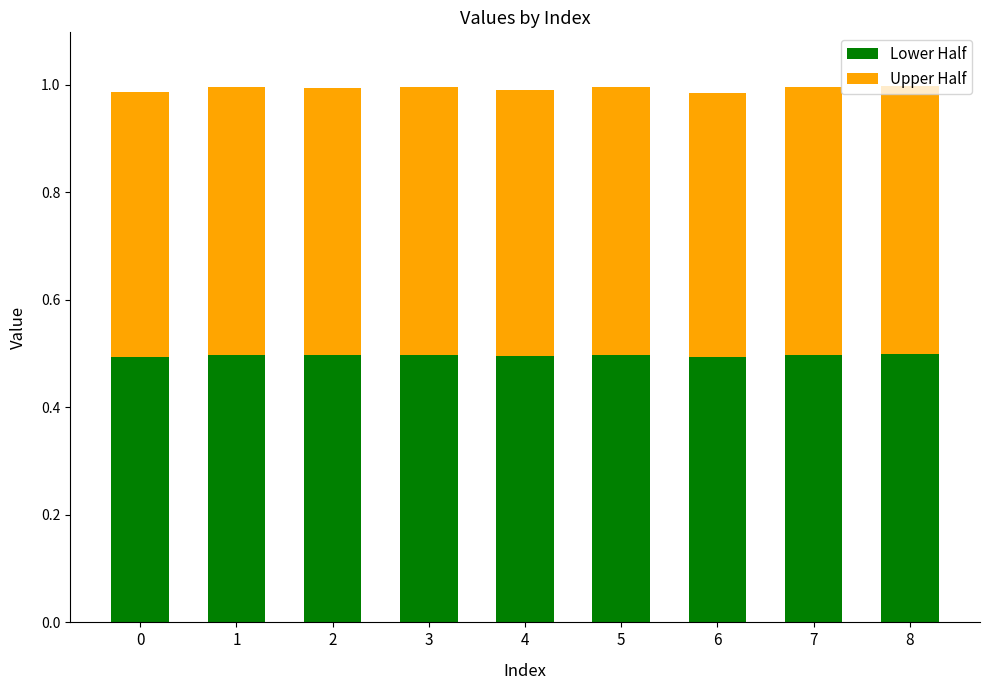

What is the minimum value for Lower Half?

0.5